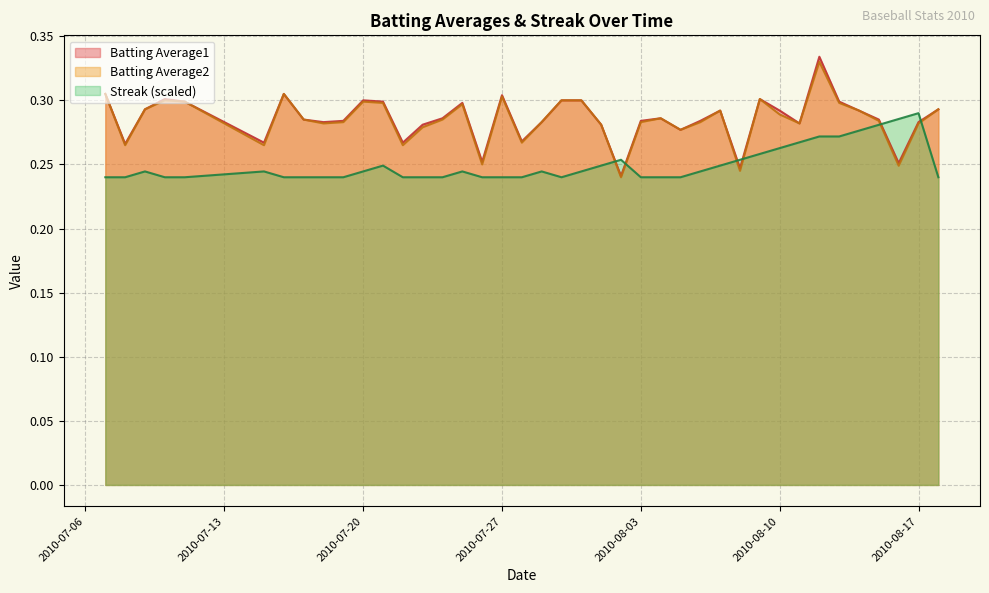

Which series ends up on top after the final intersection of Streak and Batting Average2?

Batting Average2